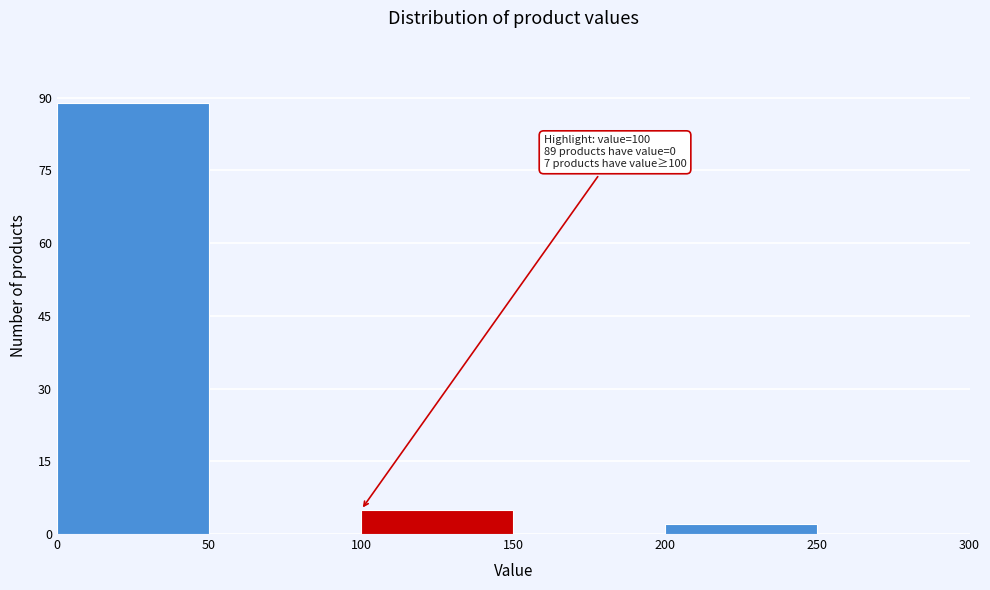

Which range on the x-axis has the tallest bar?

0 to 50